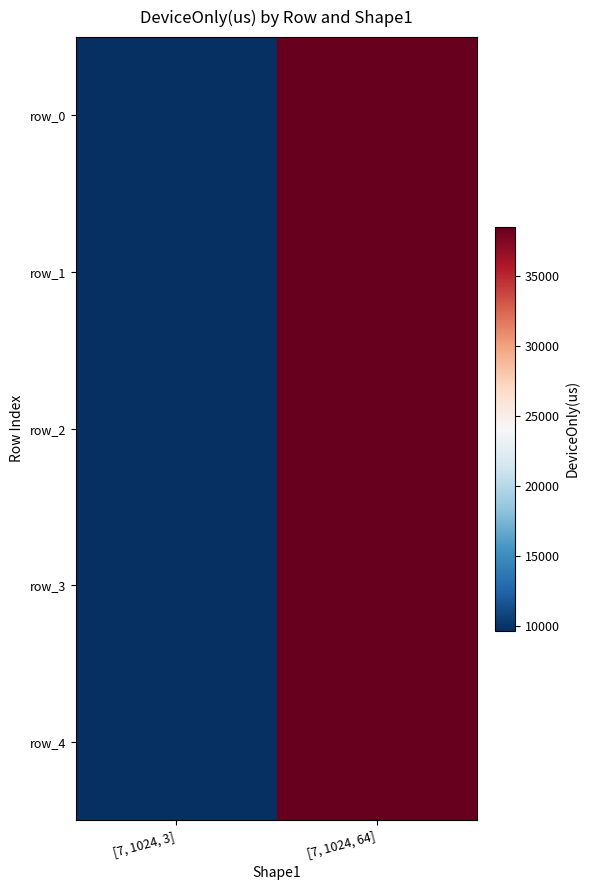

True or false: row_2 has a value of 60970.3 at [7, 1024, 64].

False